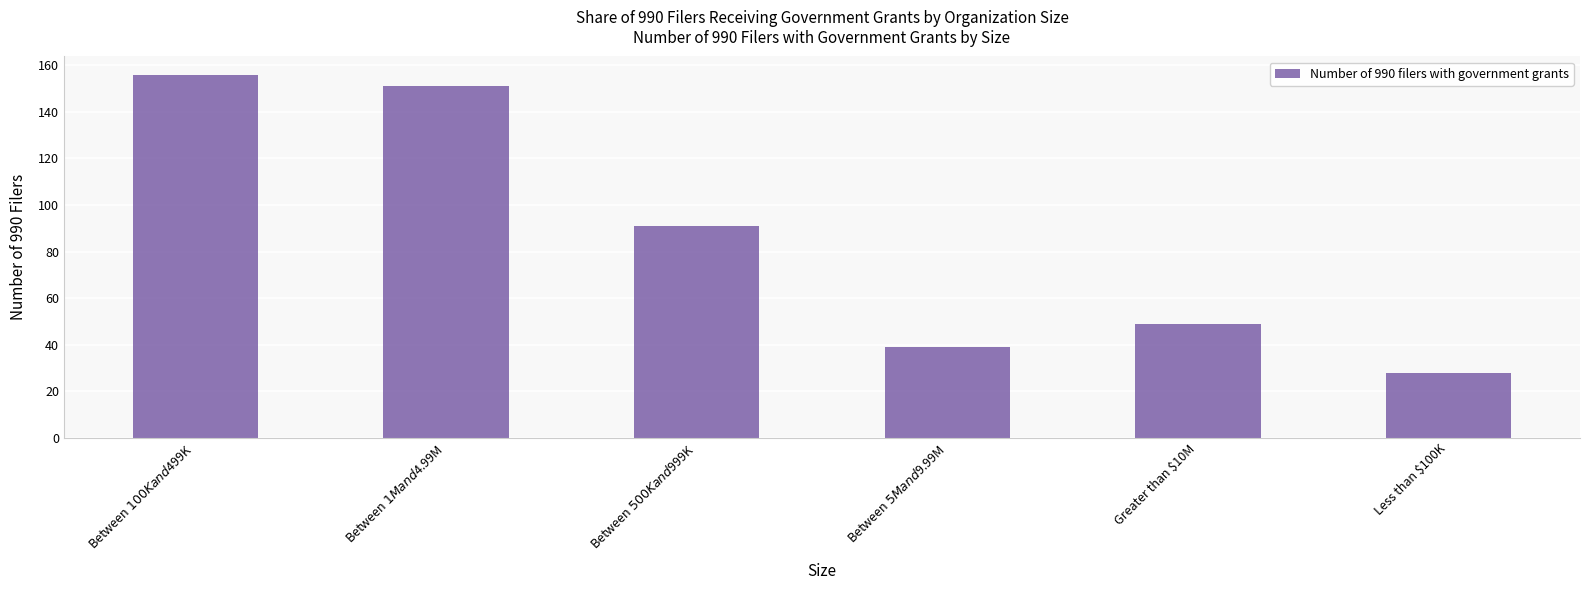

What is the label of the 6th bar from the left?

Less than $100K